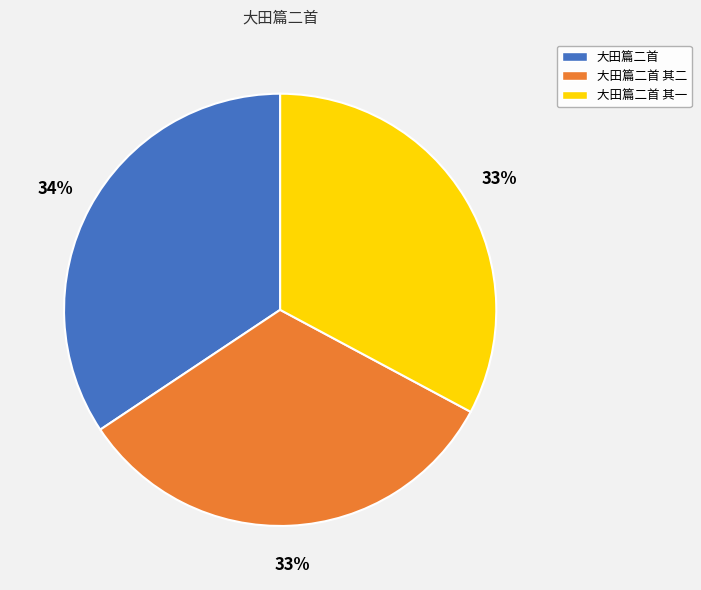

Is there a majority slice in this chart?

No